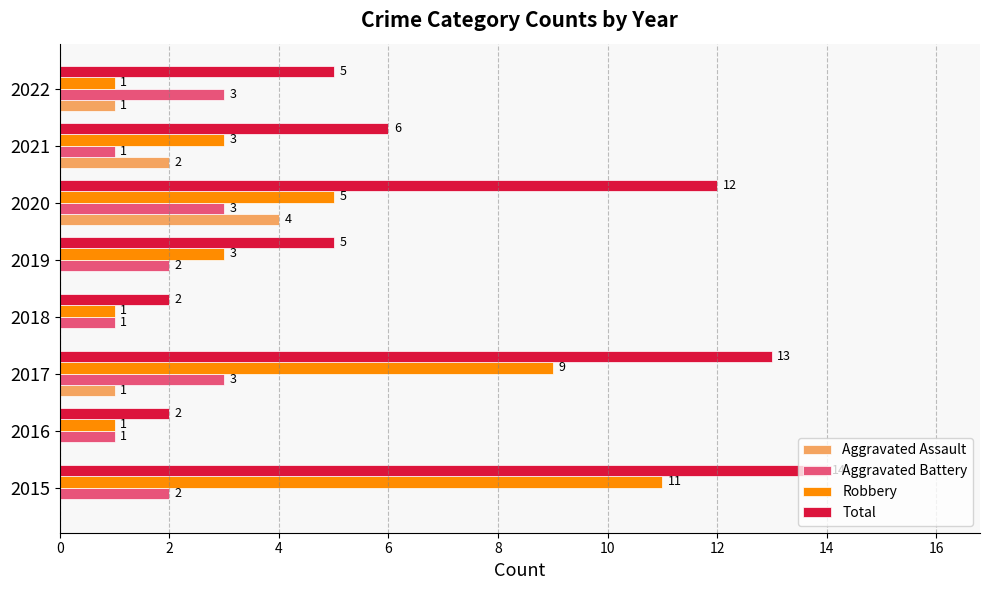

Is it true that Aggravated Battery equals 3 at 2017?

True